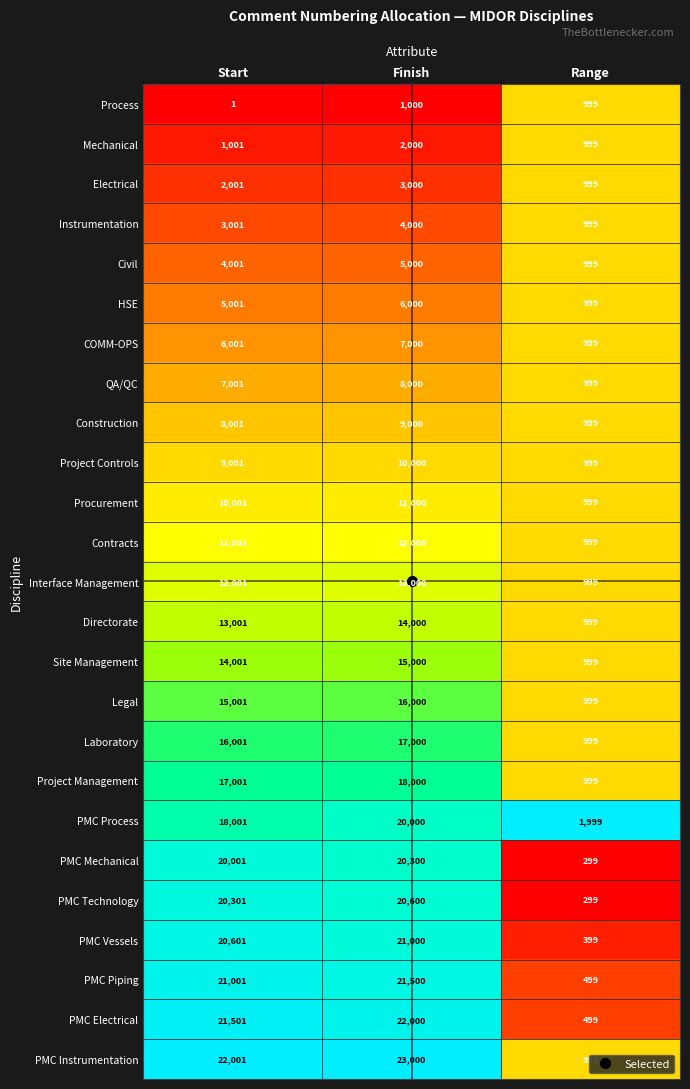

Which label corresponds to the largest value in the chart?

Finish